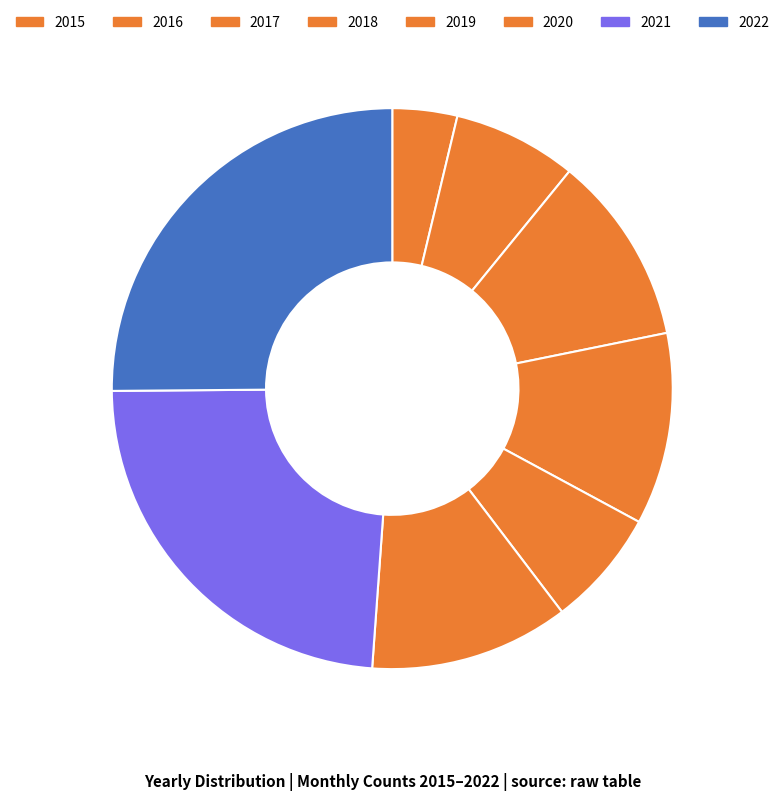

What percentage do 2021 and 2020 together represent?

35.2%